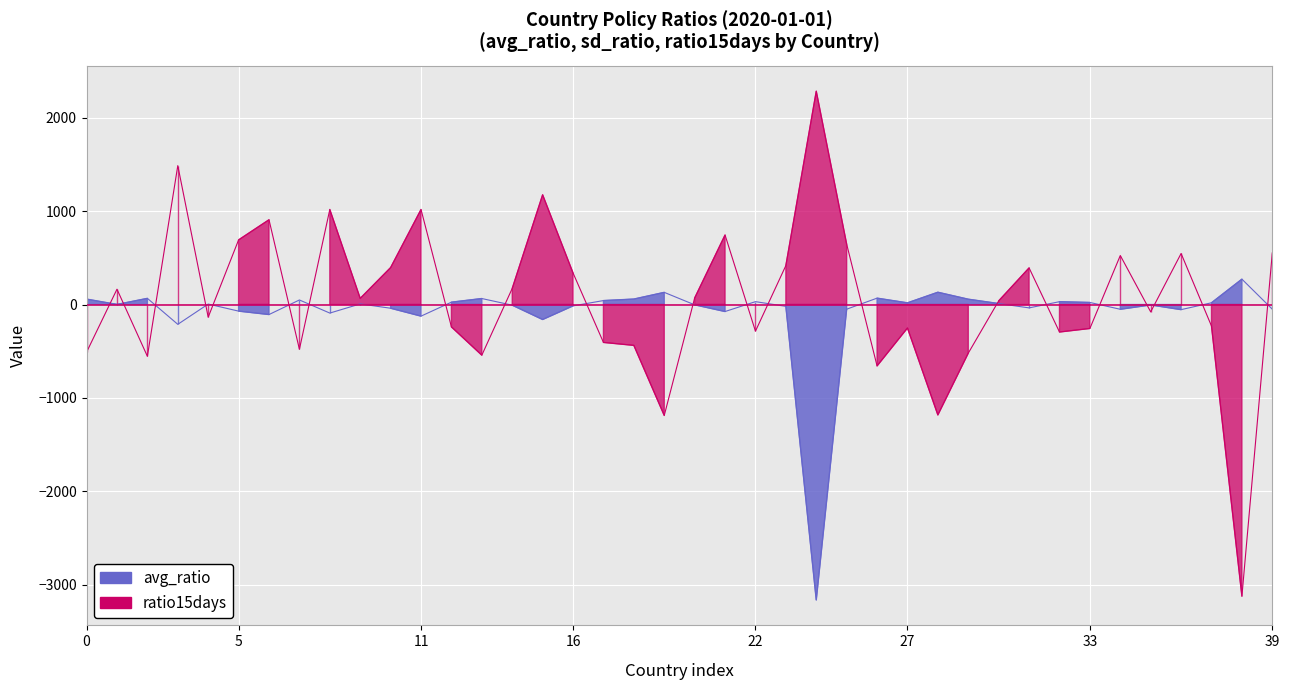

Which series changed the most between 11 and 28?

ratio15days